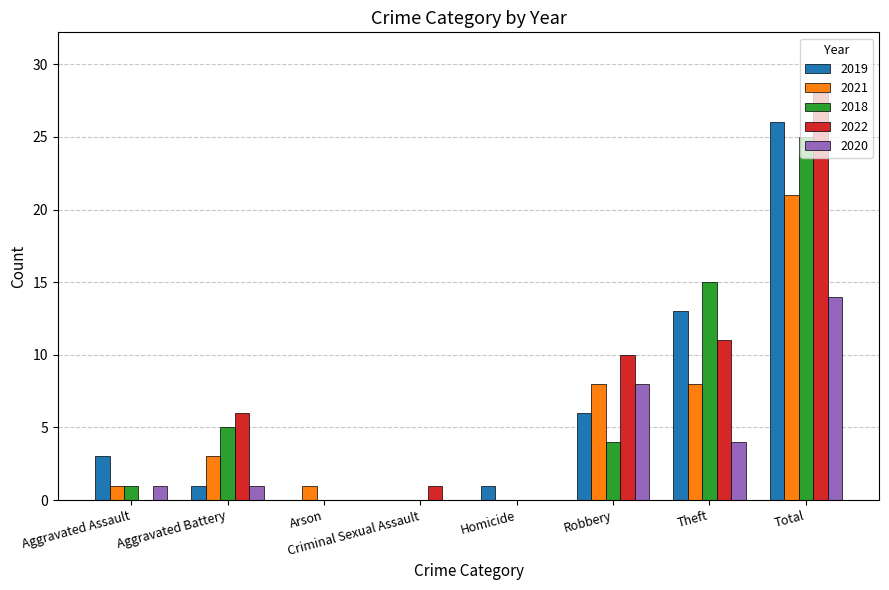

How many data points does each series have?

8